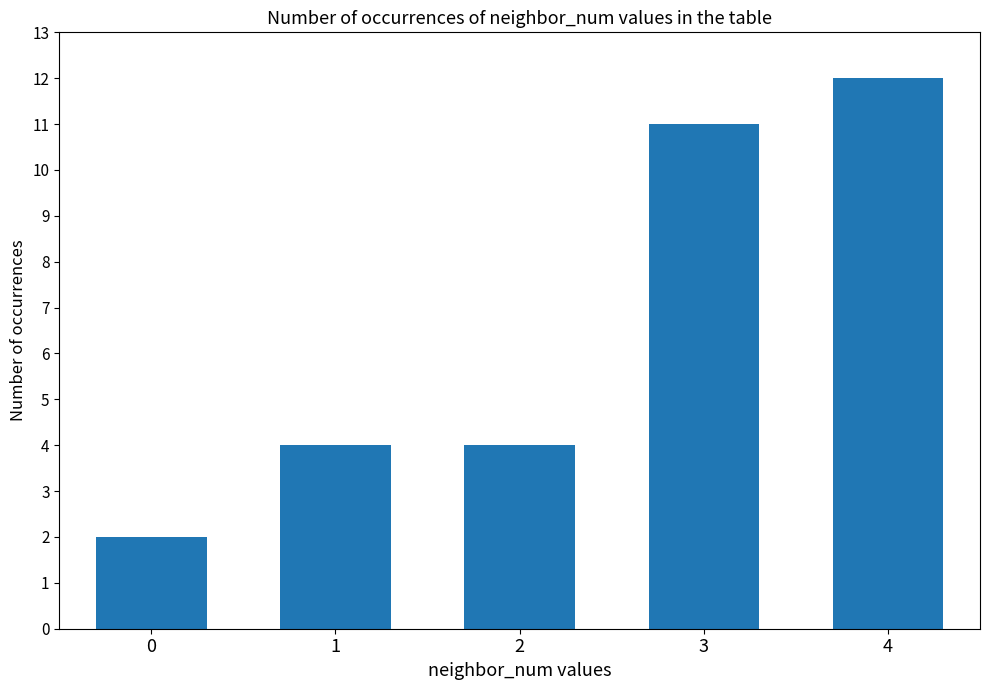

Reading right to left, what are all the values shown in this chart?

12	11	4	4	2